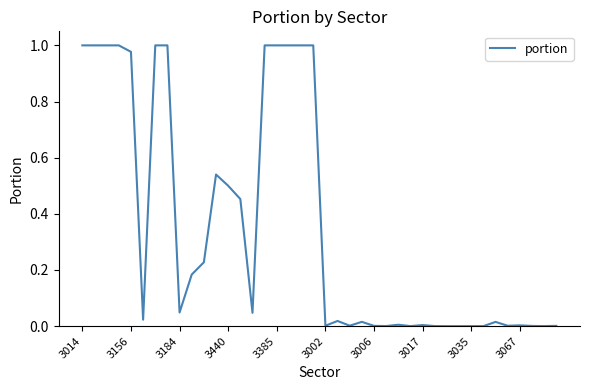

The value at 3035 is 0.5. True or false?

False